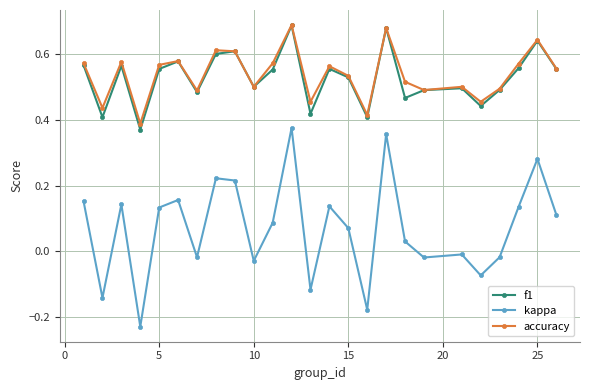

How many interior local peaks does the f1 series have?

8